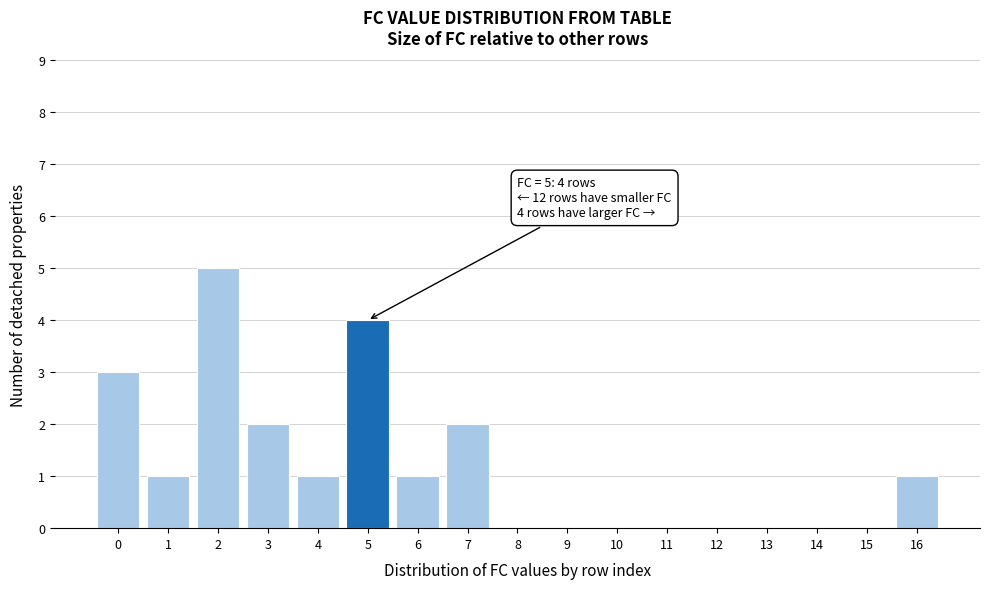

Over which range of the x-axis is the bar tallest?

1.5 to 2.5